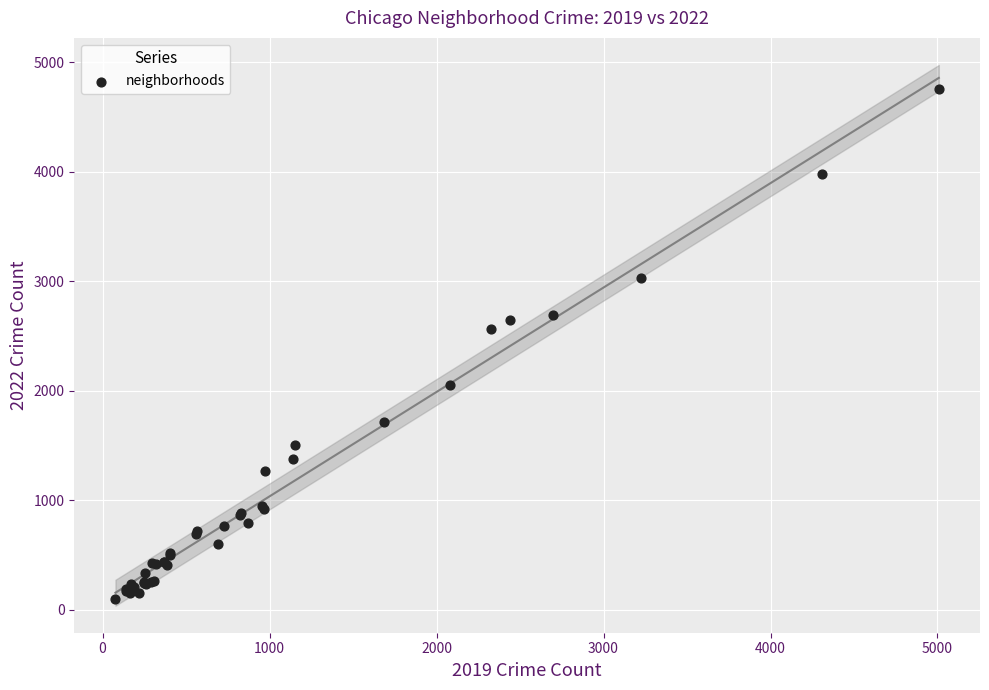

What Y value in the scatter plot is closest to 2430?

2566